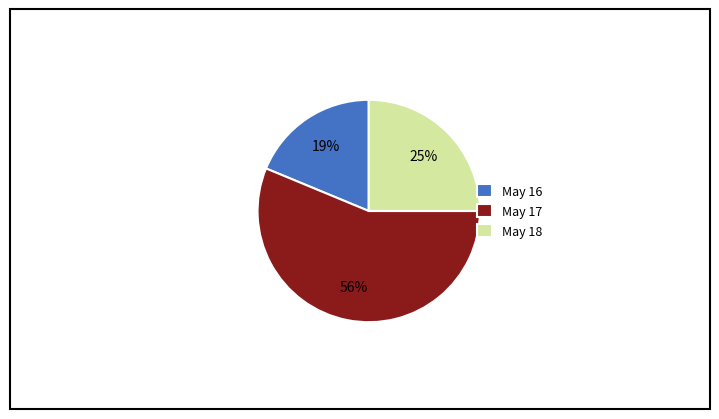

Between May 16 and May 18, which is larger?

May 18